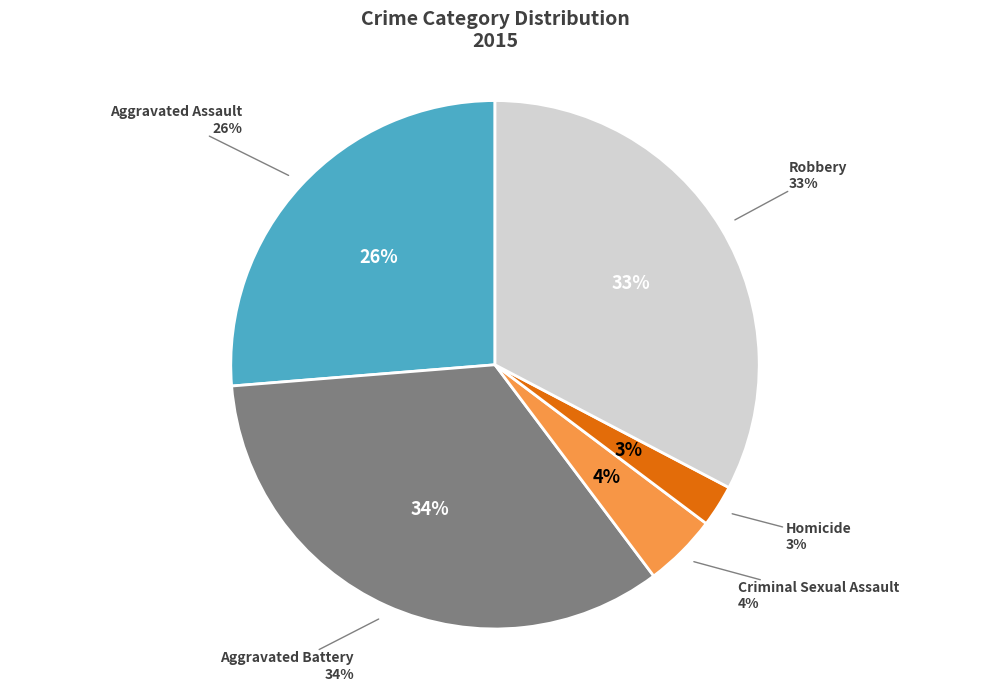

Rank the categories by value from highest to lowest.

Aggravated Battery, Robbery, Aggravated Assault, Criminal Sexual Assault, Homicide